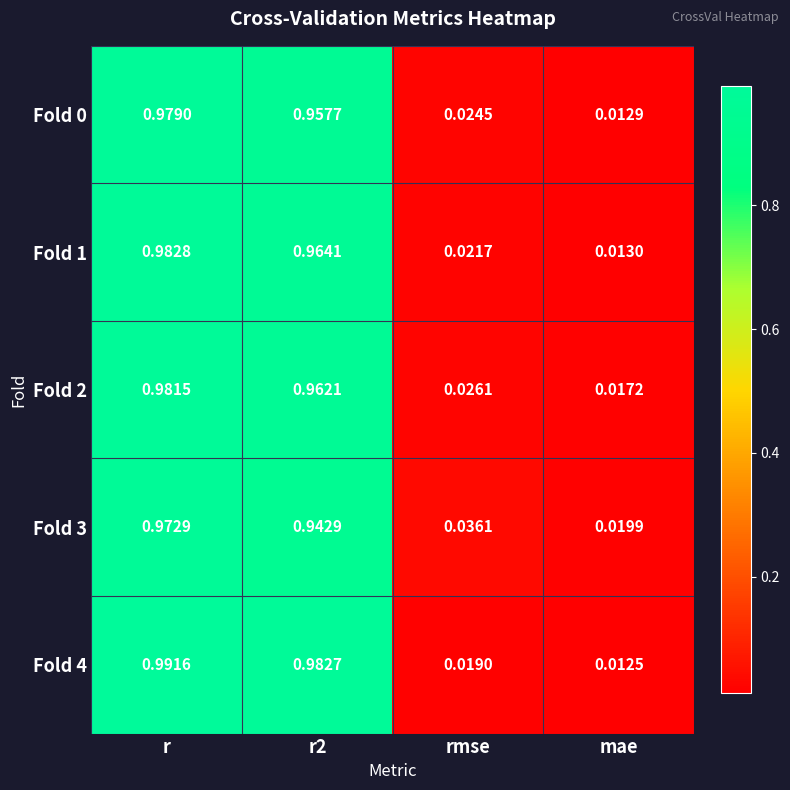

Where is Fold 4 nearest to the value 0?

mae